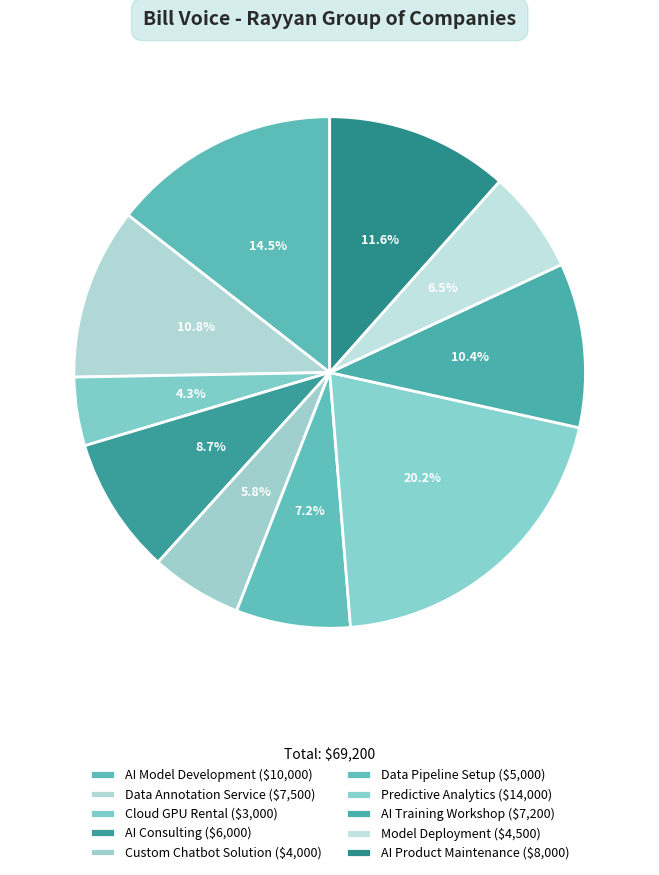

True or false: Custom Chatbot Solution accounts for 6% of the total.

True